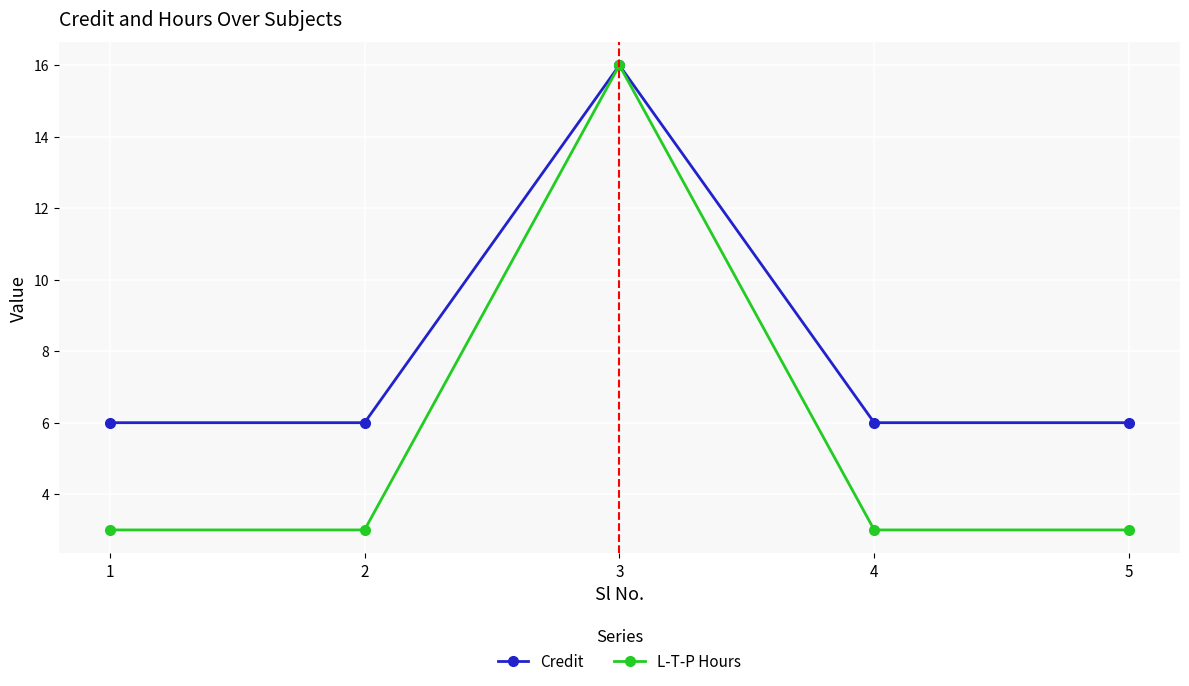

At which label does L-T-P Hours reach its peak?

3